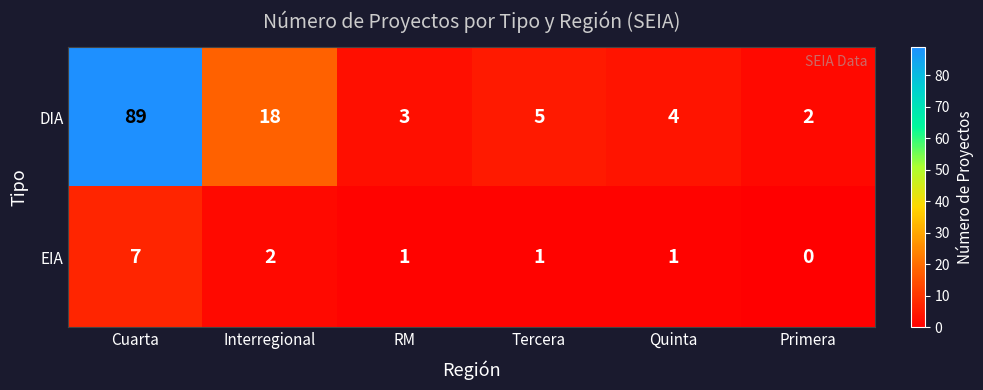

What is the sum of the DIA values at RM and Quinta?

7